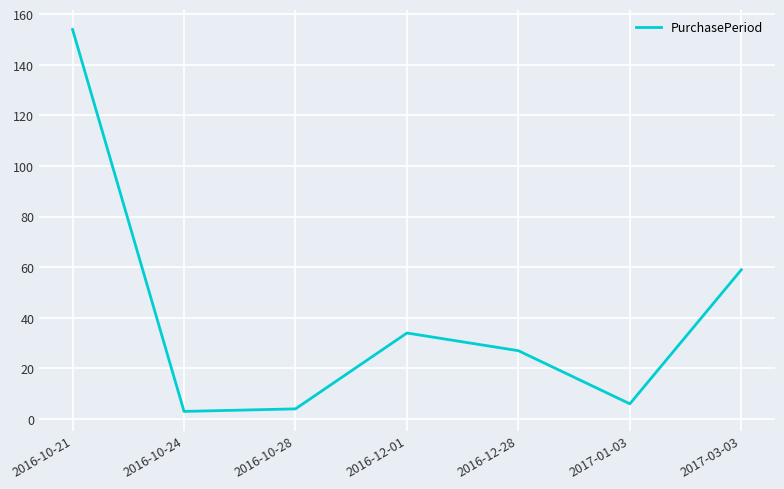

What is the change in value from 2016-10-21 to 2017-01-03?

-148